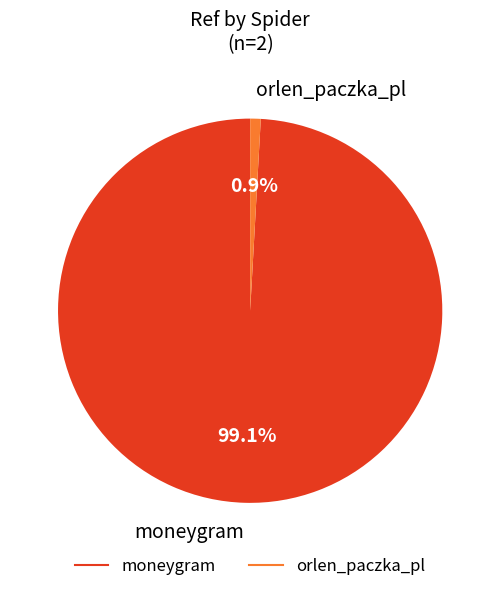

Which slice represents more than half of the pie?

moneygram